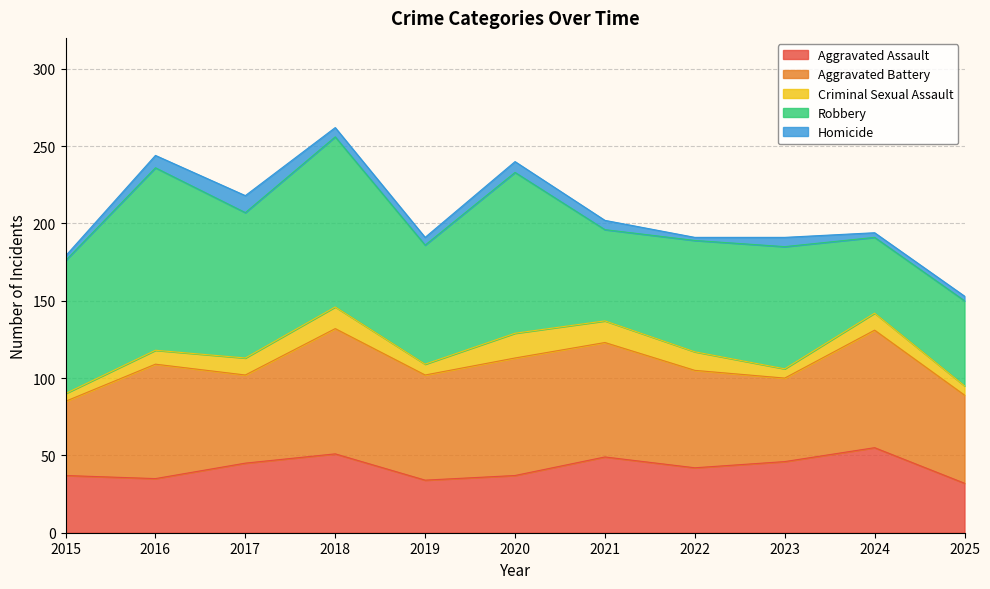

Between 2021 and 2017, which is larger?

2021